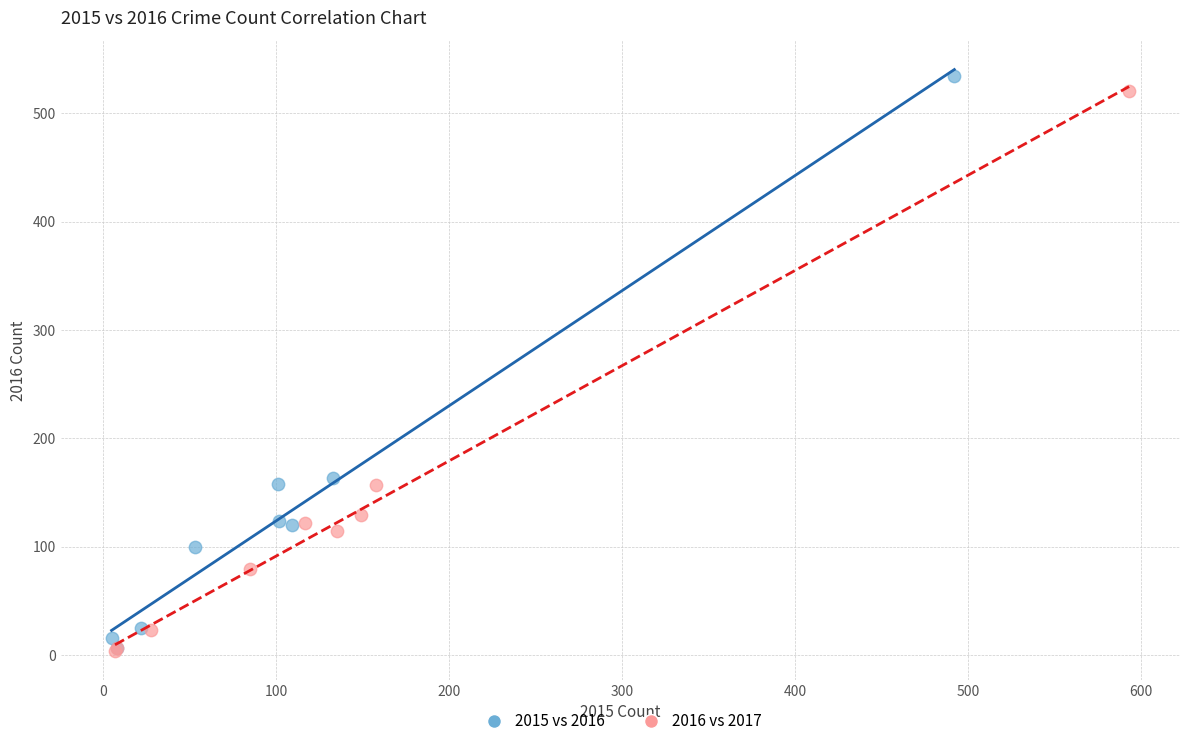

Which series has the widest spread of Y values?

2015 vs 2016